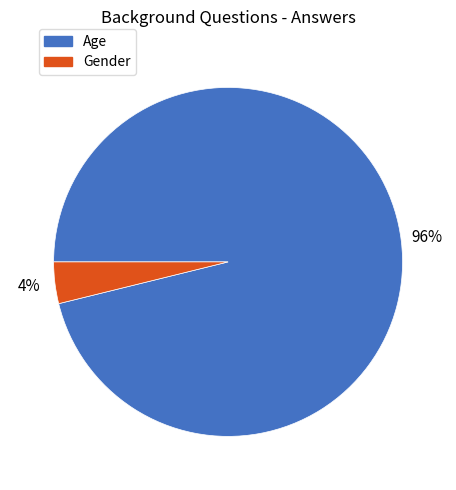

How many segments does this pie chart have?

2